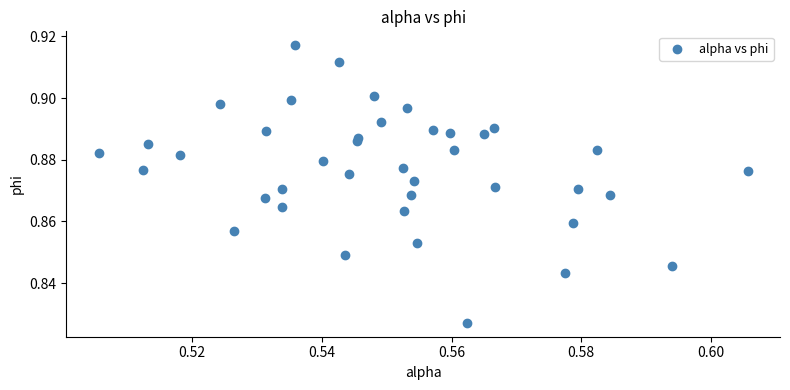

Count the number of points in this scatter plot.

40